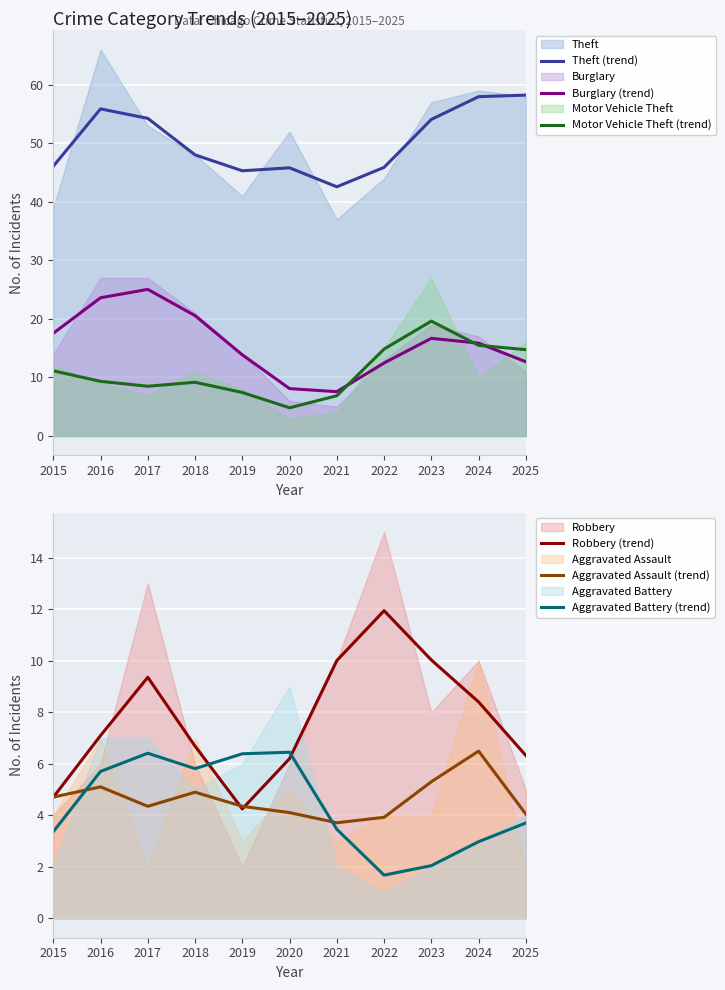

What is the spread (max minus min) of values at 2023?

52.0